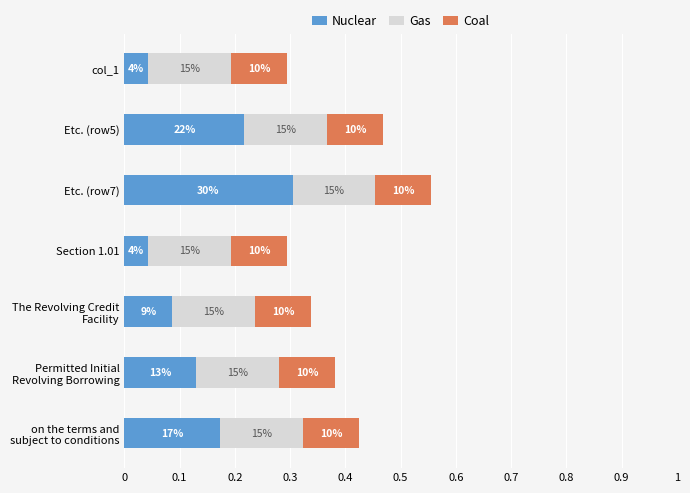

What are all the series names shown in the legend?

Nuclear, Gas, Coal